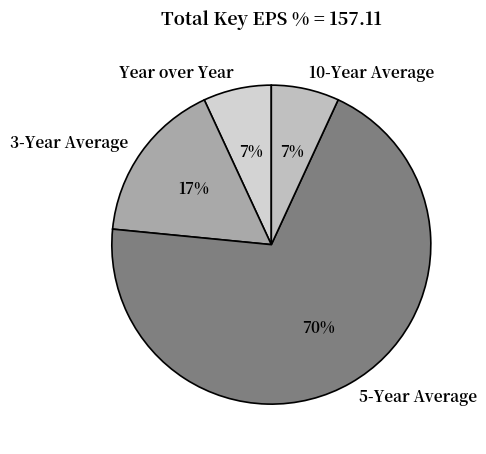

Is the sum of 5-Year Average and Year over Year greater than half?

Yes